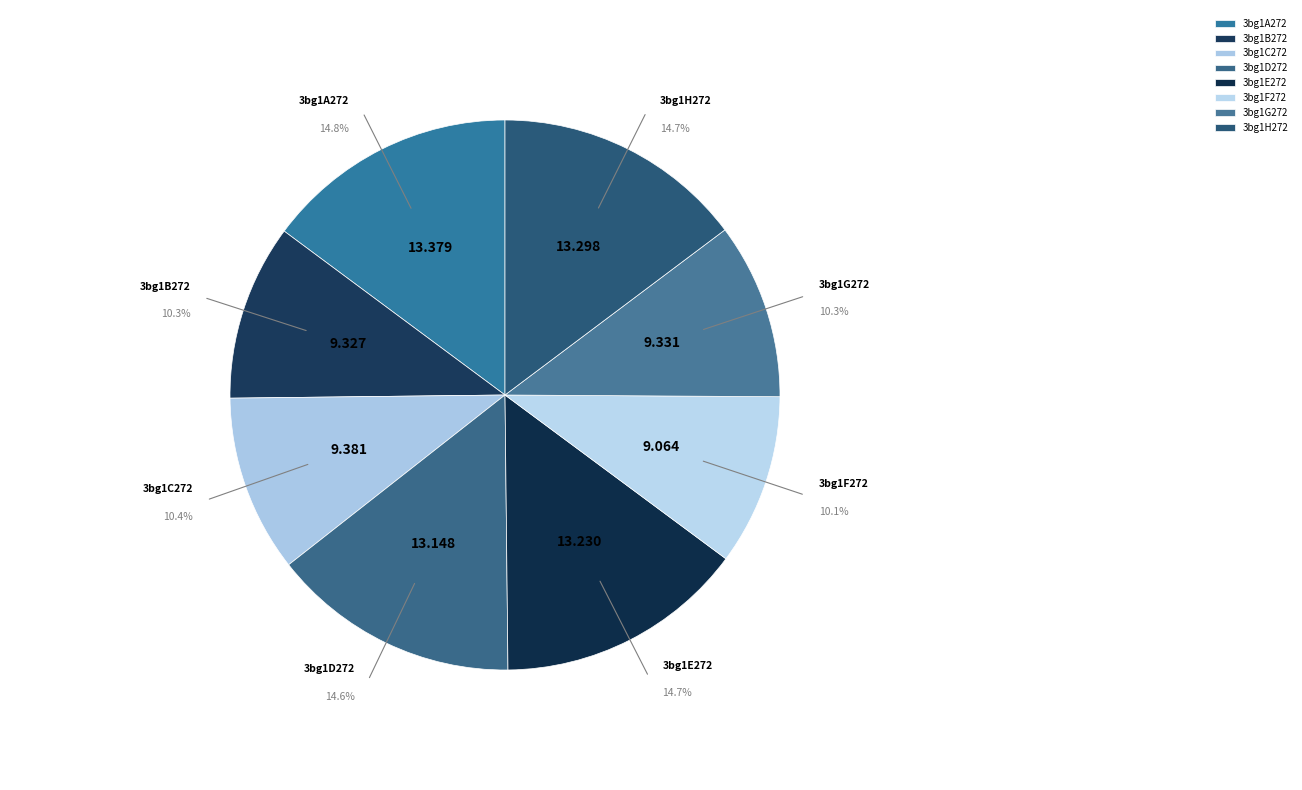

To the nearest percent, what portion does 3bg1C272 represent?

10%